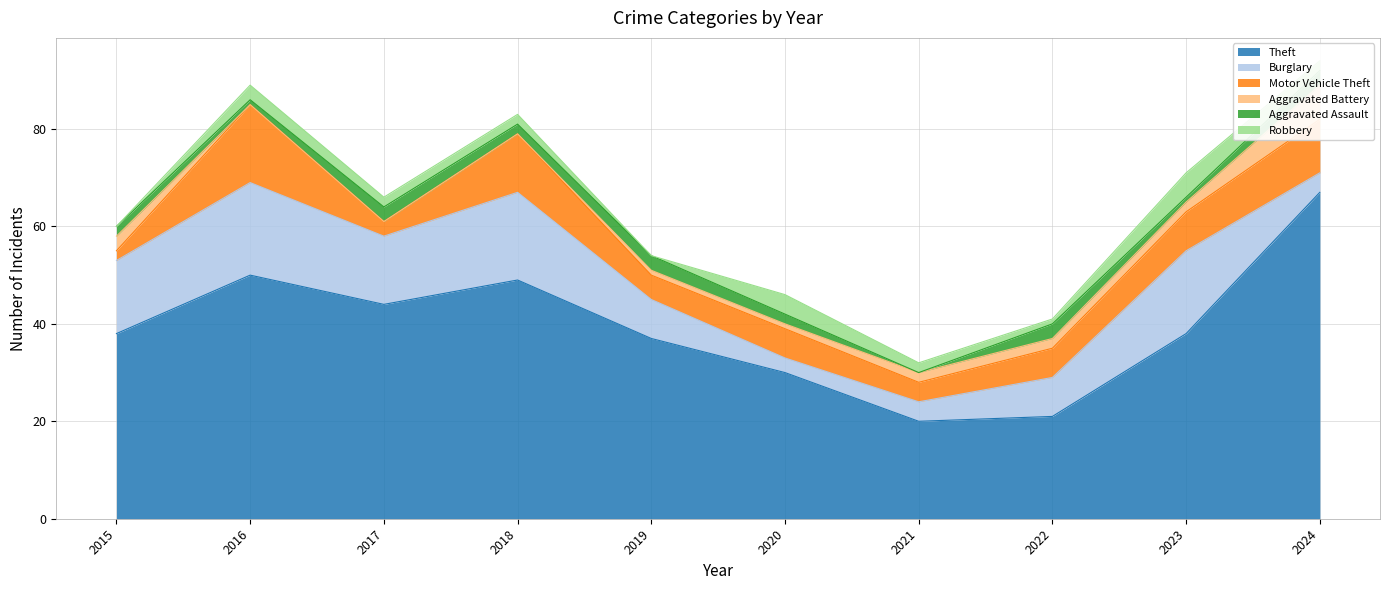

Which series has the largest total across all categories?

Theft